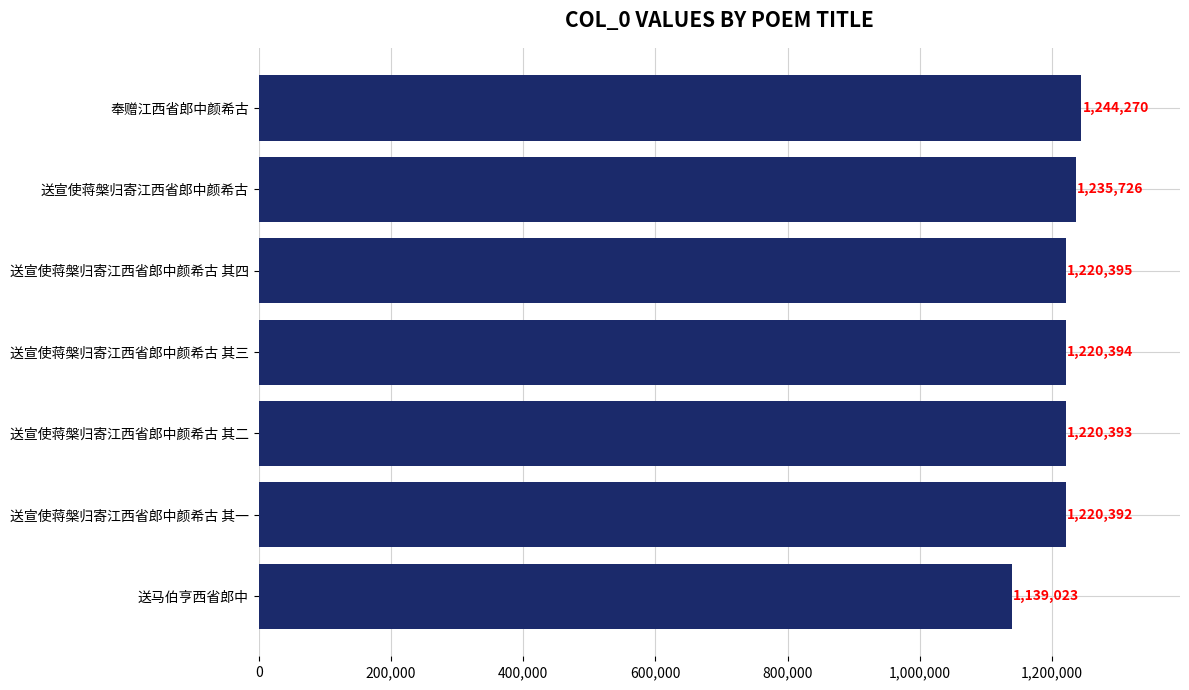

Rank the categories by value from lowest to highest.

送马伯亨西省郎中, 送宣使蒋槃归寄江西省郎中颜希古 其一, 送宣使蒋槃归寄江西省郎中颜希古 其二, 送宣使蒋槃归寄江西省郎中颜希古 其三, 送宣使蒋槃归寄江西省郎中颜希古 其四, 送宣使蒋槃归寄江西省郎中颜希古, 奉赠江西省郎中颜希古